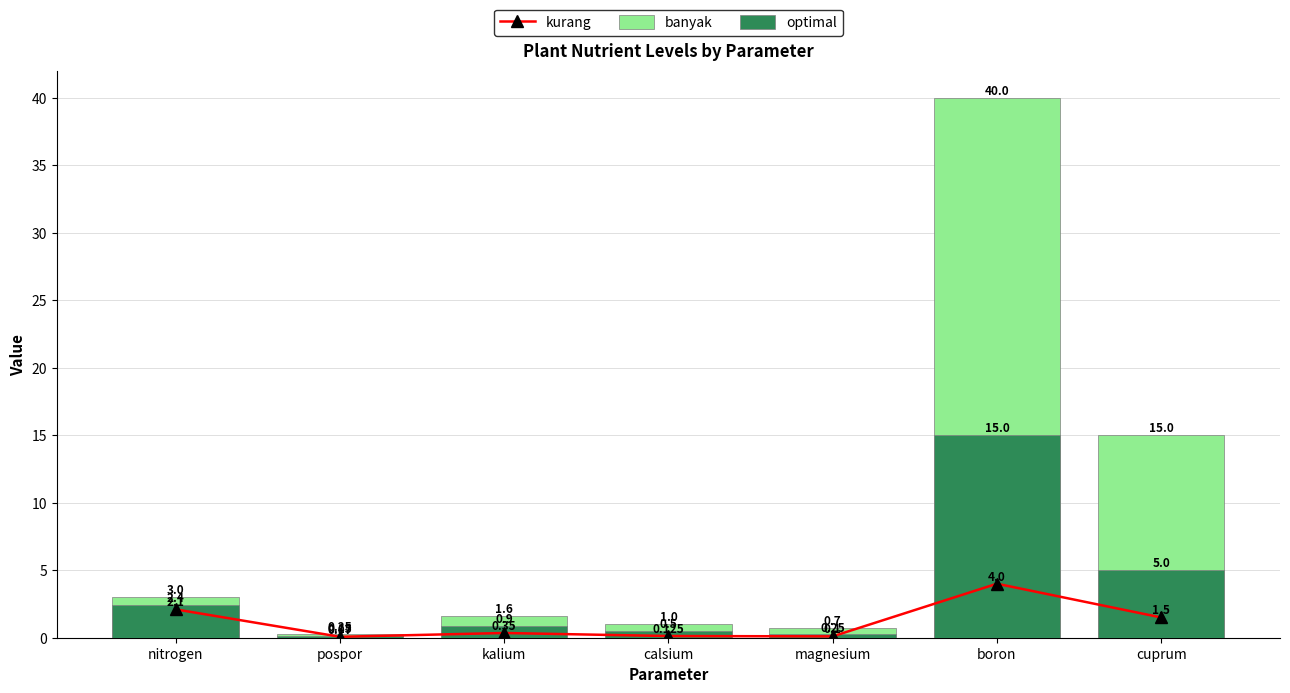

Reading left to right, extract all data points from this chart.

kurang: 2.1	0.1	0.3	0.1	0.1	4.0	1.5
banyak: 3.0	0.2	1.6	1.0	0.7	40.0	15.0
optimal: 2.4	0.1	0.9	0.5	0.2	15.0	5.0